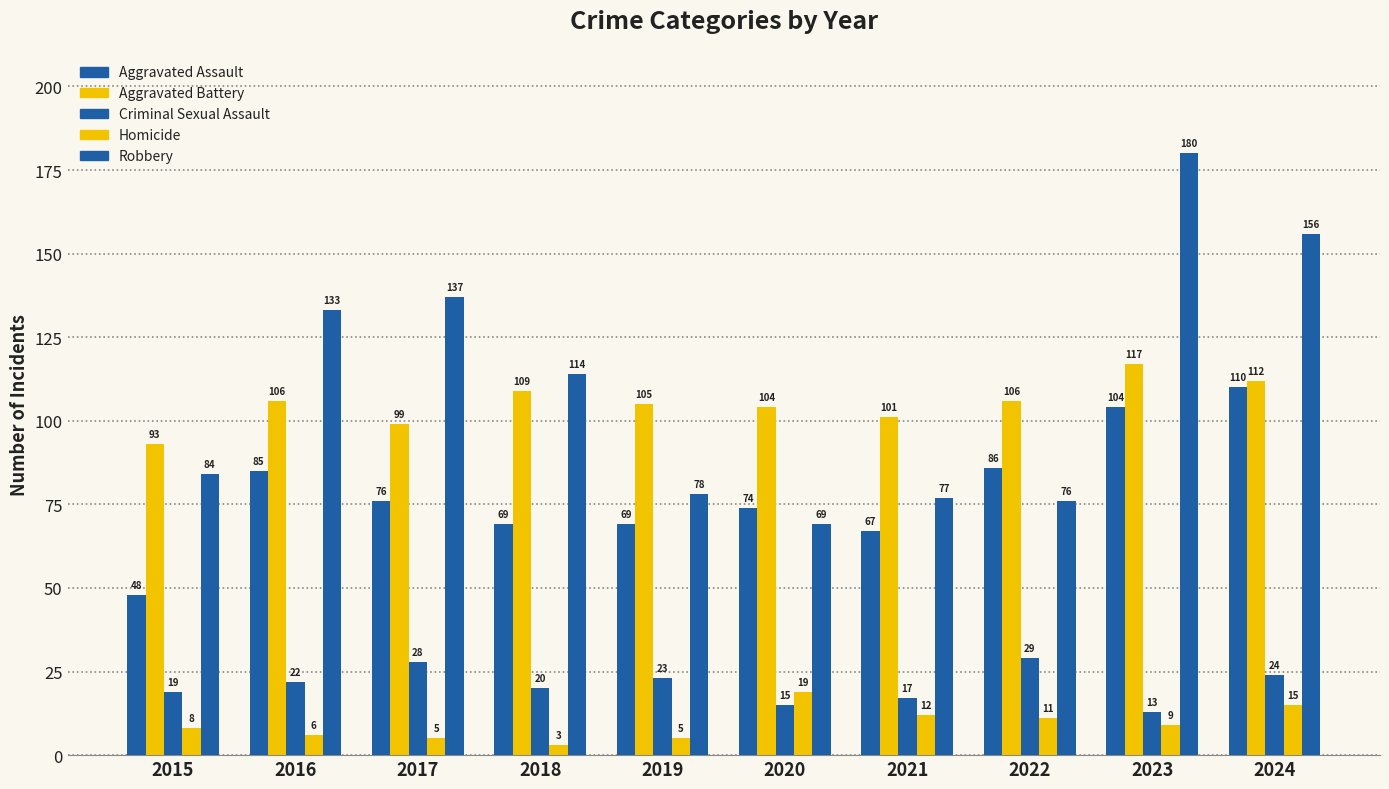

Are the bars grouped side by side (vs. stacked)?

Yes